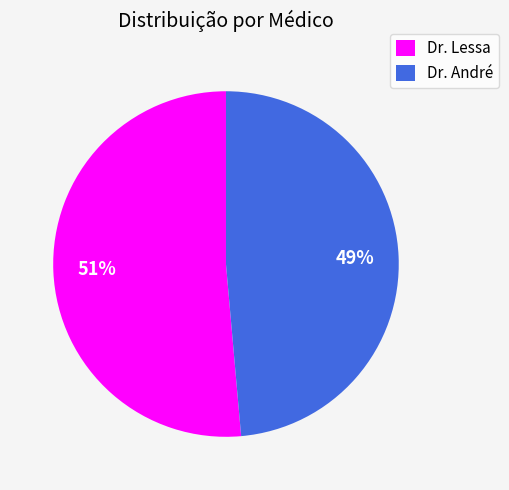

How many slices are in this pie chart?

2